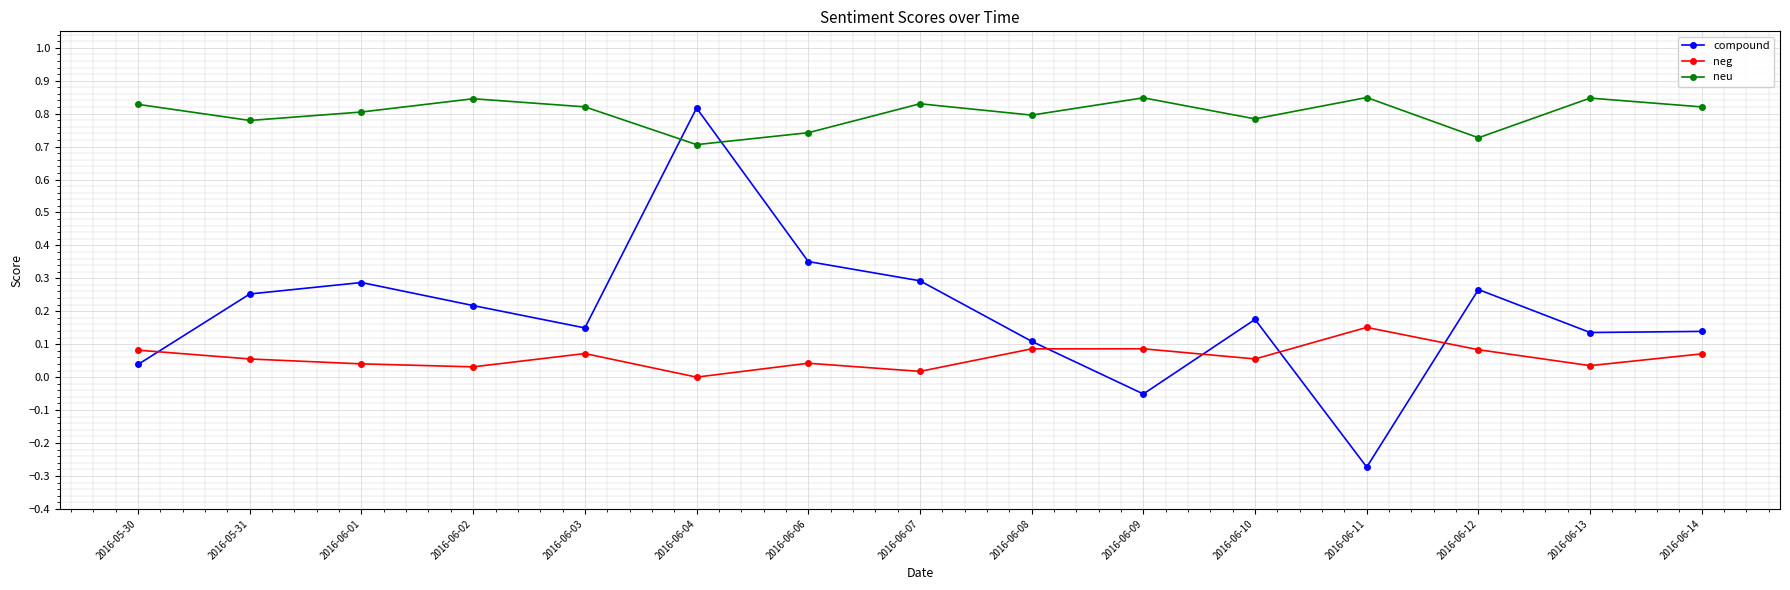

Which series changed the most between 2016-06-03 and 2016-06-06?

compound